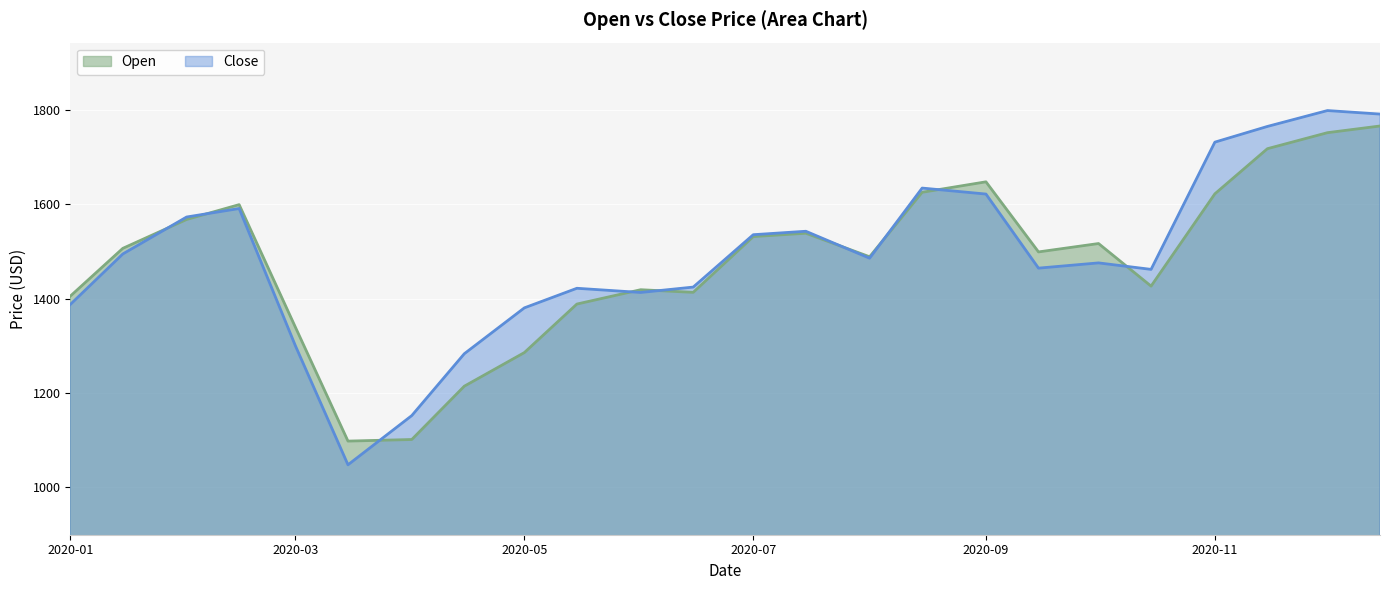

What is the sum of the Open values at 2020-02-15 and 2020-04-01?

2700.6